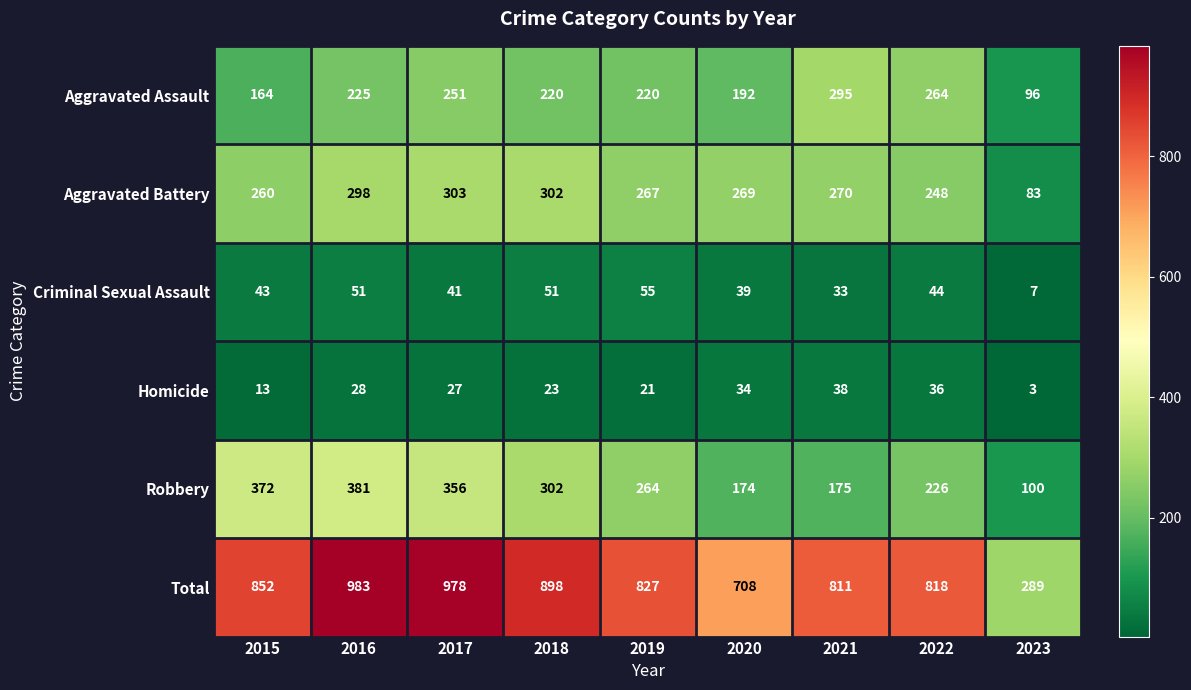

How many categories are shown in the chart?

9